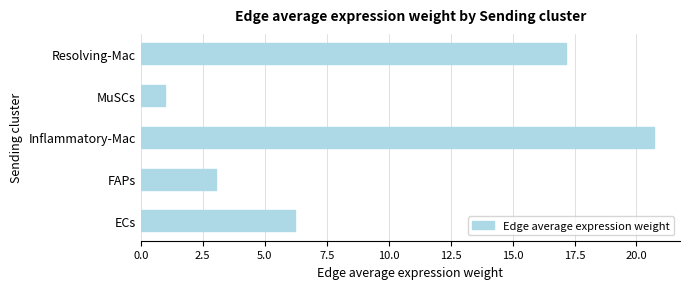

True or false: the data shows 4.7 at FAPs.

False